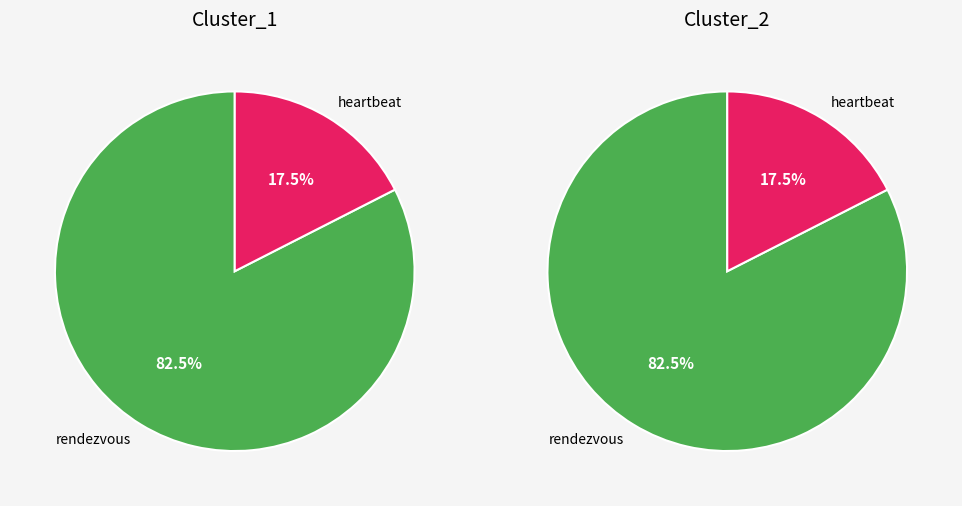

Which series has the largest range (max minus min)?

Cluster_1